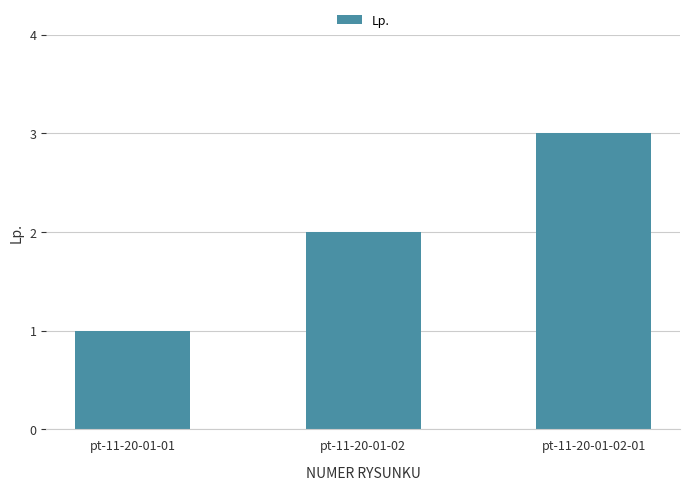

How many series are shown in this chart?

1